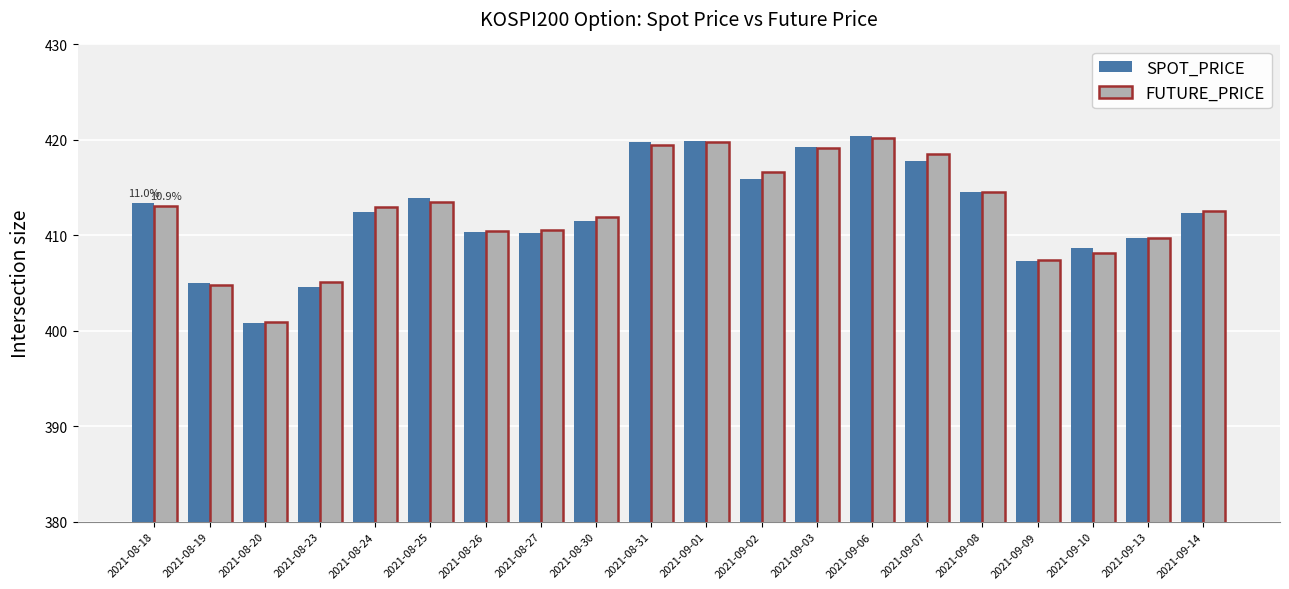

What is the average value of the FUTURE_PRICE series?

412.5